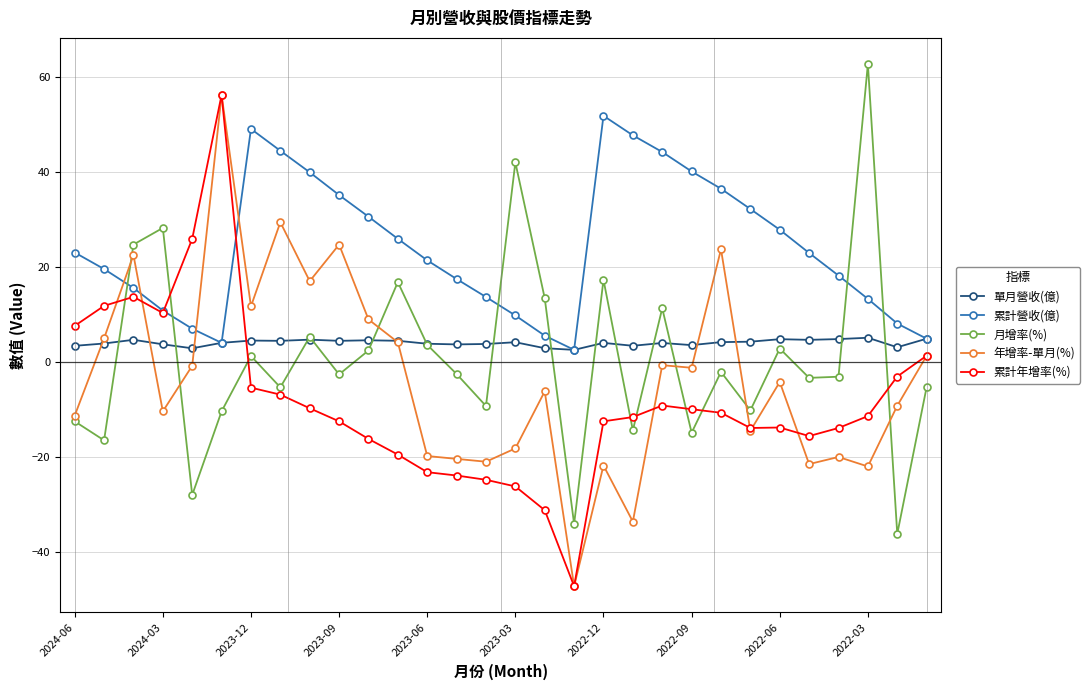

What is the value of the 月增率(%) point at the 1st from the left?

-12.4